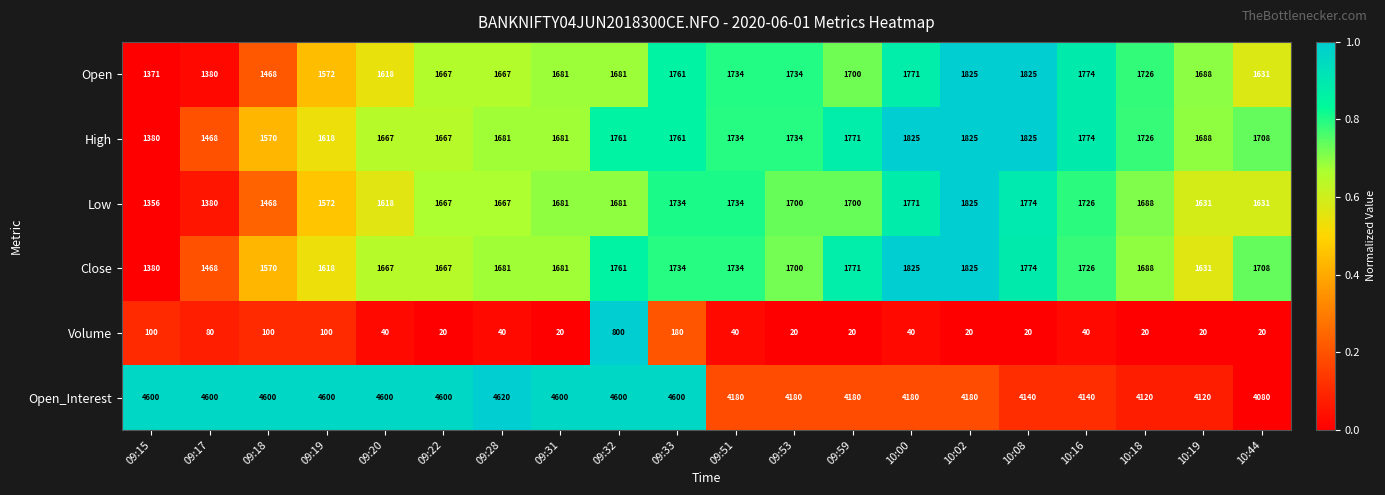

Which category has the highest value in the Volume series?

09:32